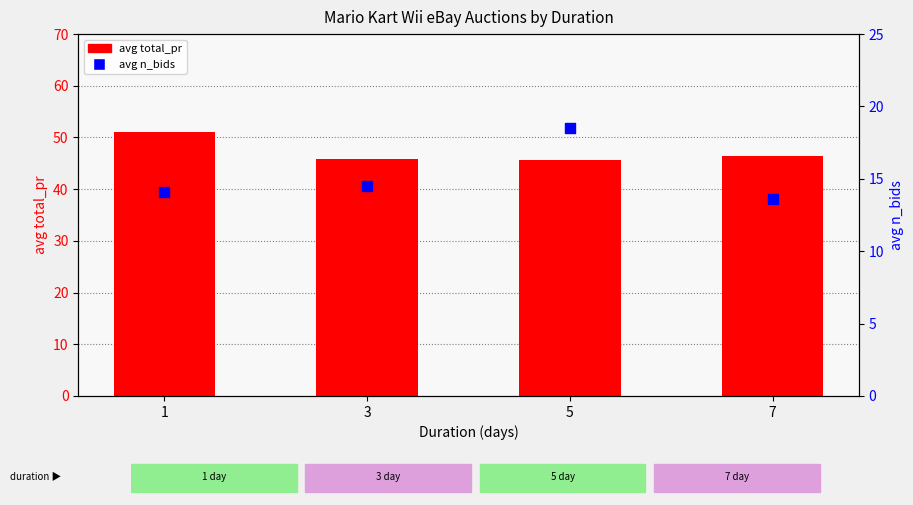

At how many categories does at least one series exceed 35?

4